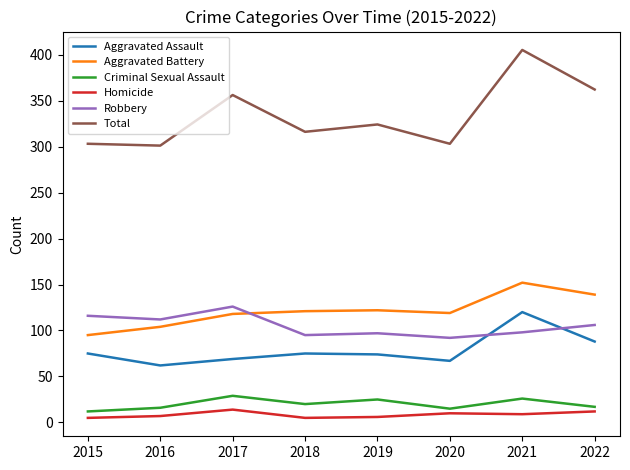

What value does the Aggravated Assault series have at 2020?

67